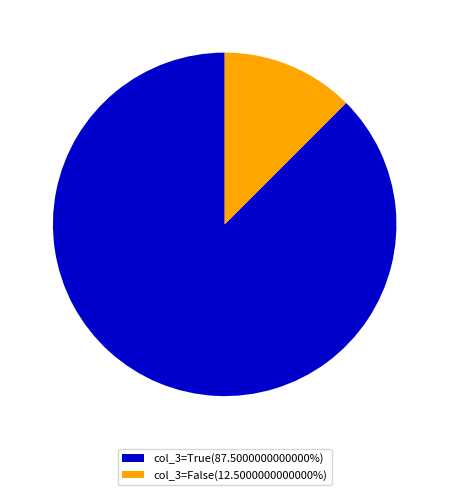

Does col_3=True(87.5000000000000%) account for over 50% of the chart?

Yes